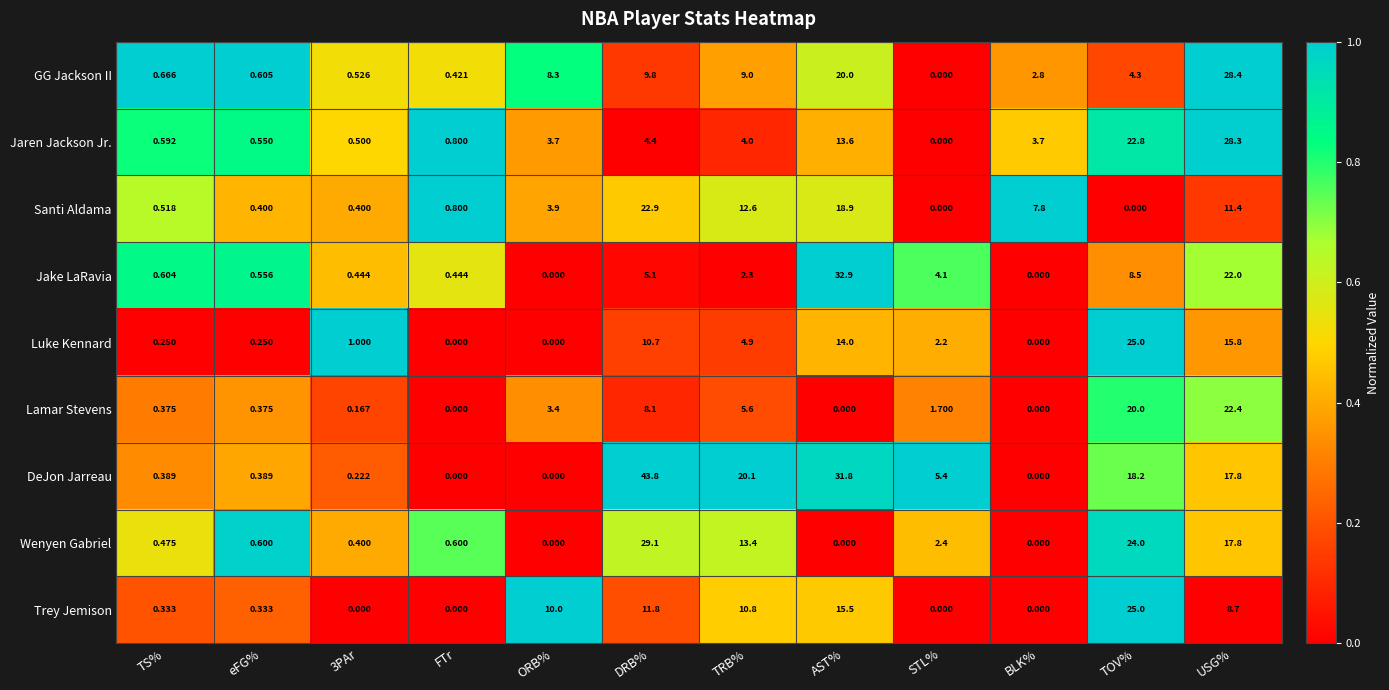

At which category does the chart reach its peak across all series?

DRB%